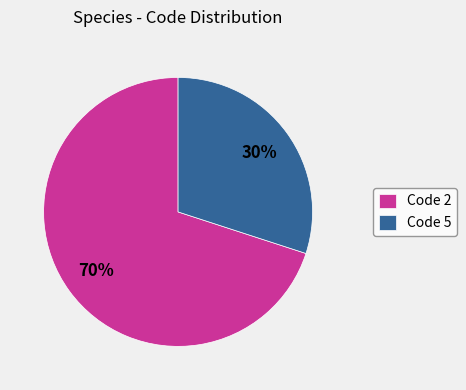

Is the sum of Code 2 and Code 5 greater than half?

Yes